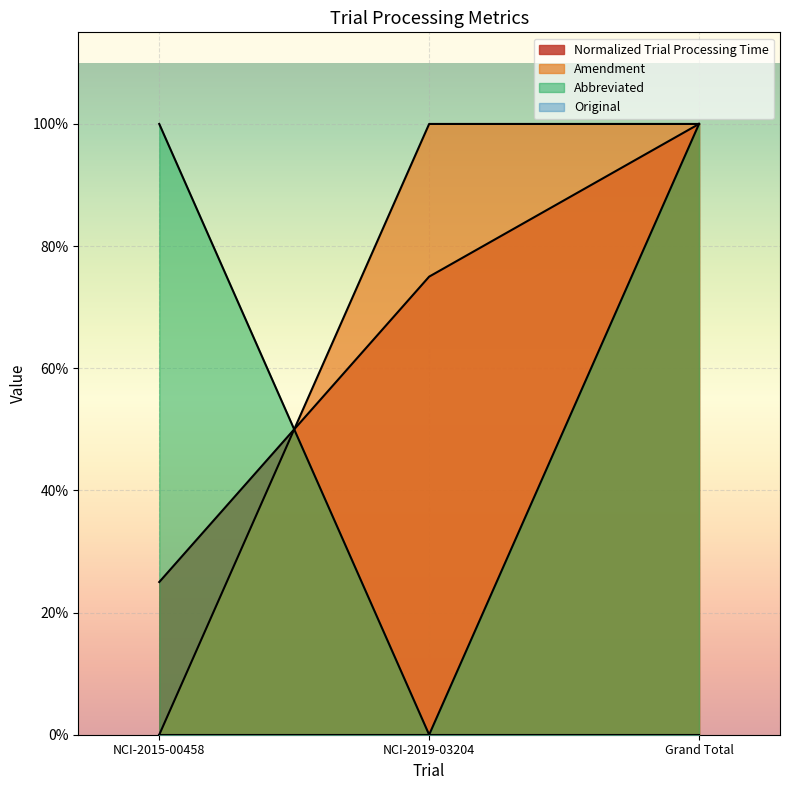

What is the difference between the maximum and second lowest values in the Normalized Trial Processing Time series?

0.2